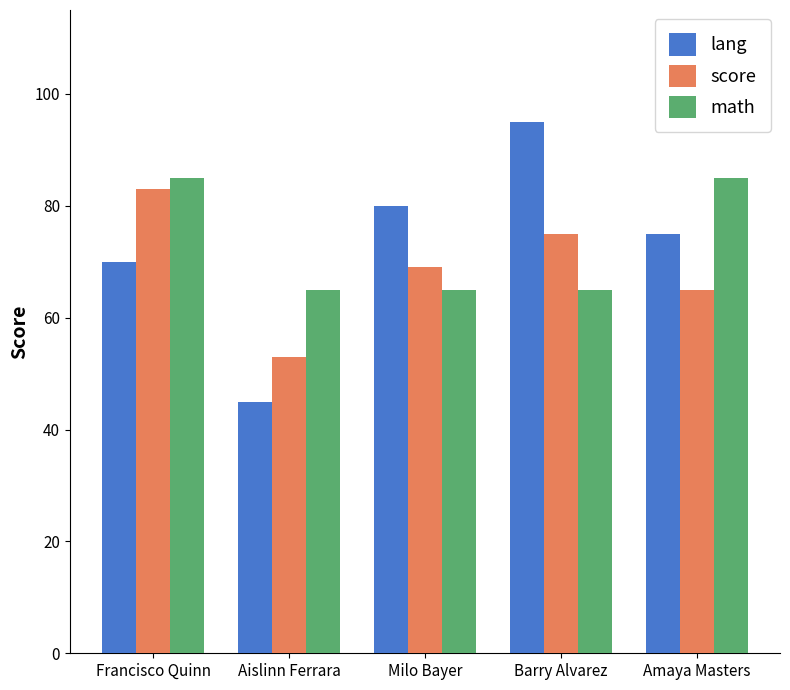

List the series in order of their peak value, lowest first.

score, math, lang